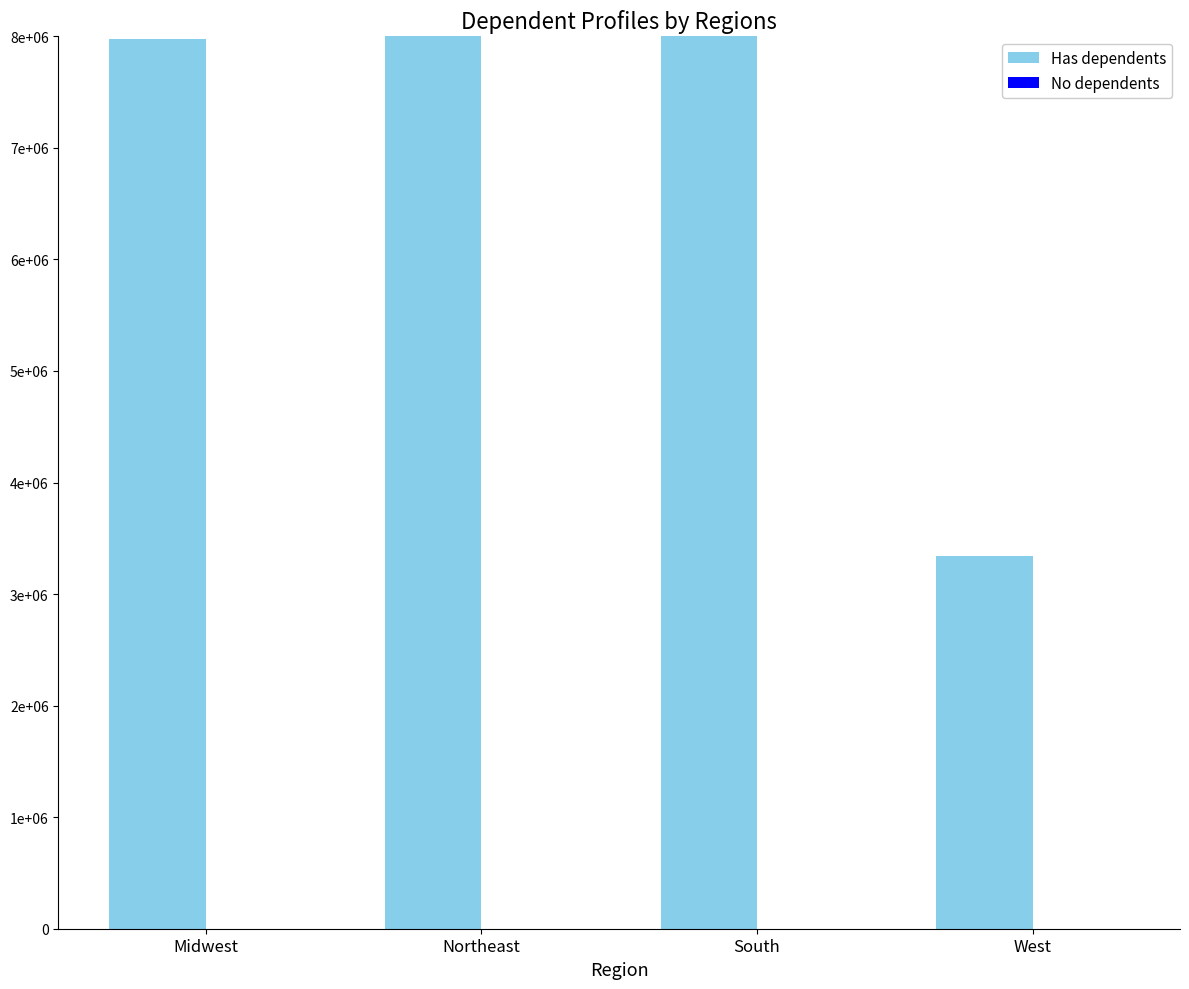

At Midwest, list the series in order from smallest to largest.

No dependents, Has dependents